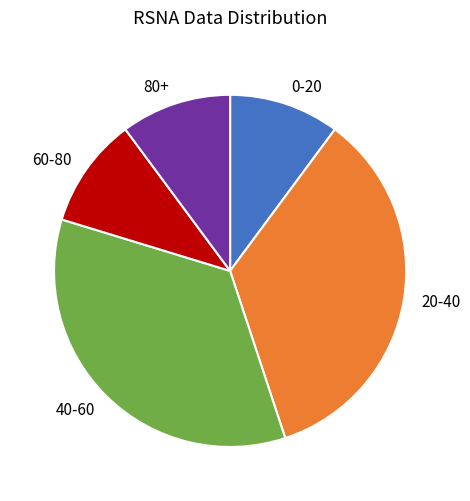

Is there a majority slice in this chart?

No